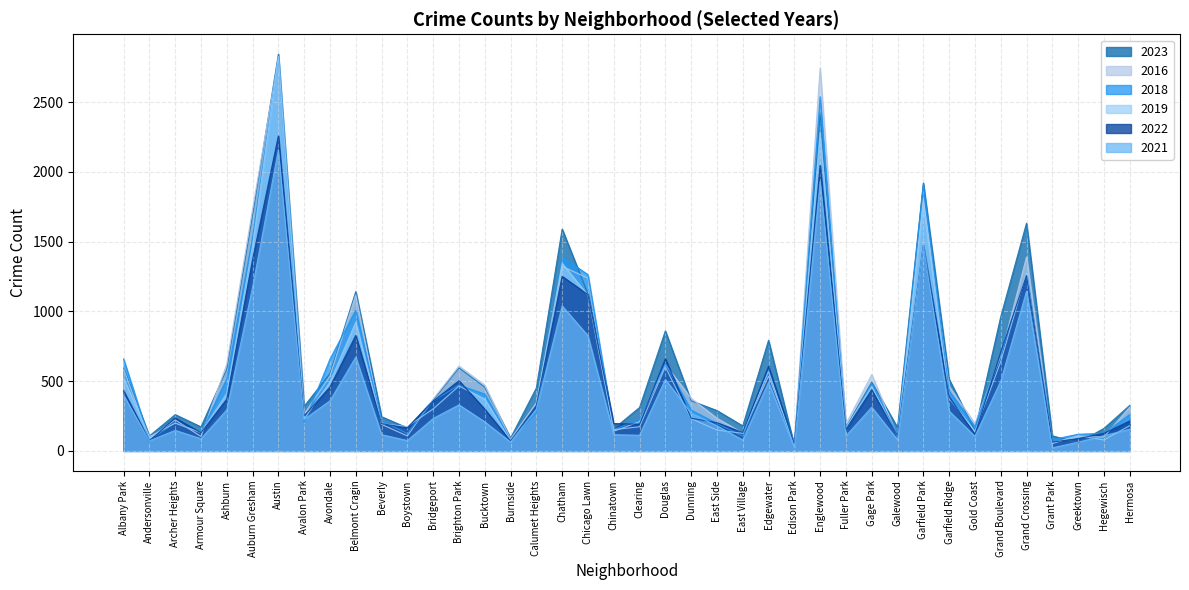

At which label does 2019 first exceed 301?

Albany Park